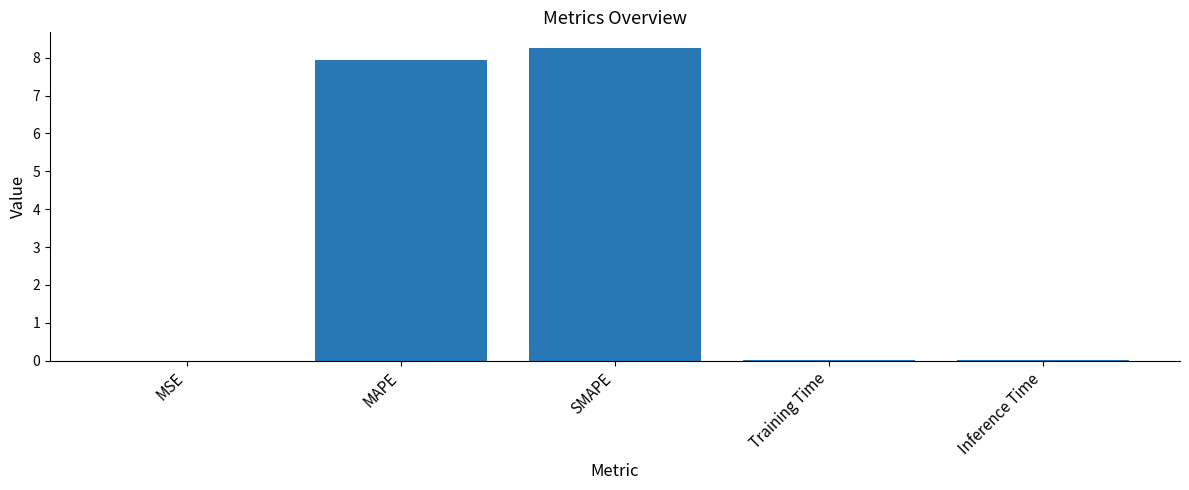

Is it true that the value at Training Time is 0.0?

True